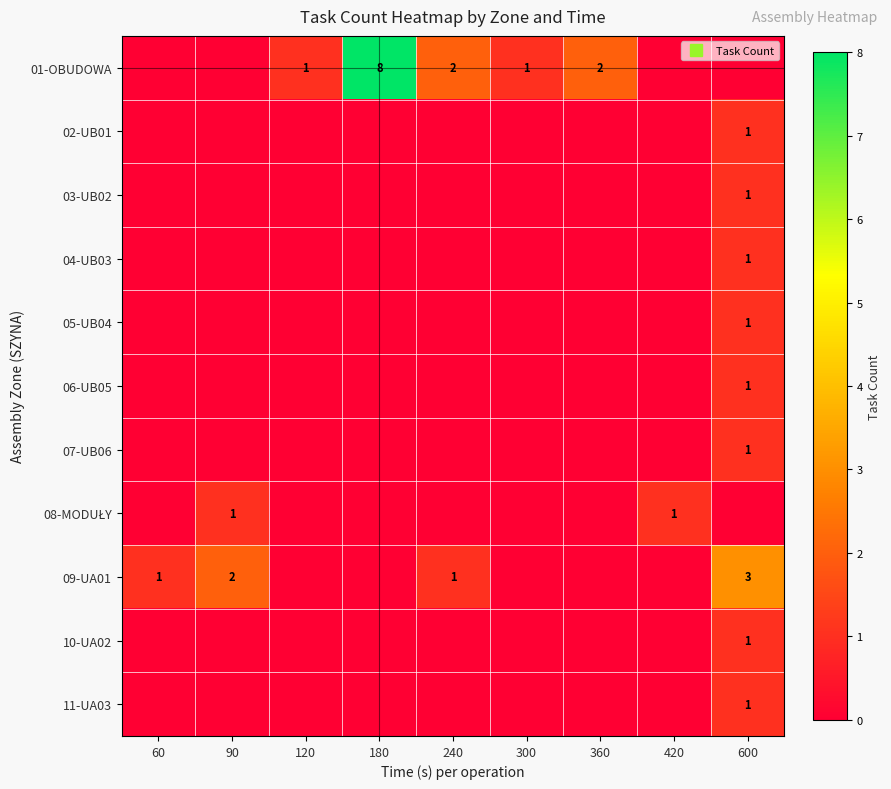

True or false: 11-UA03 has a value of 0 at 180.

True